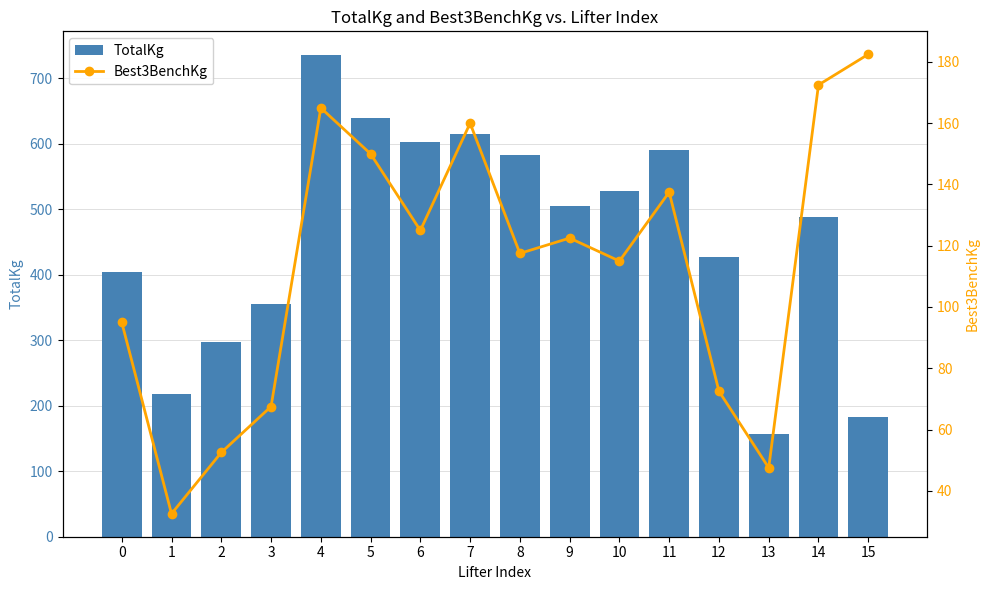

Which category has the lowest value across all series?

1